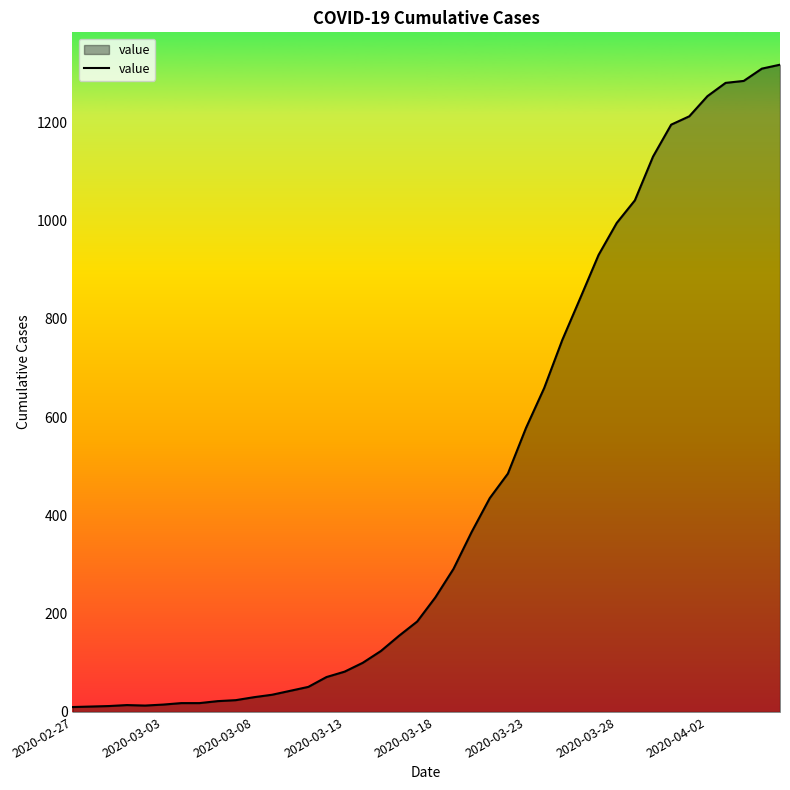

What is the difference between the maximum and minimum values?

1307